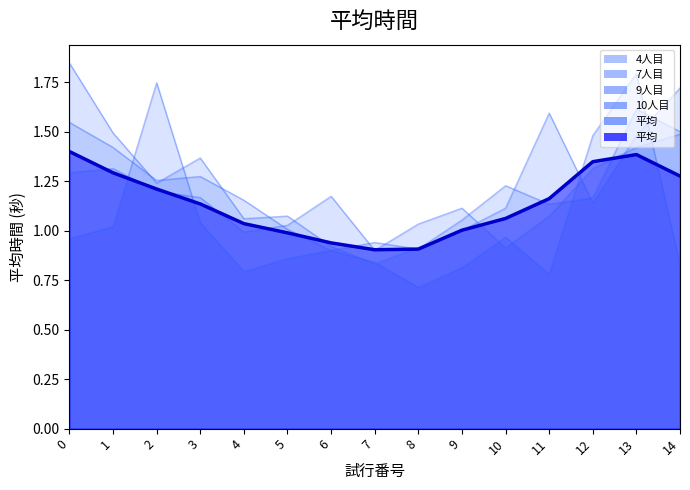

What is the difference between the maximum and minimum values in the 9人目 series?

0.6